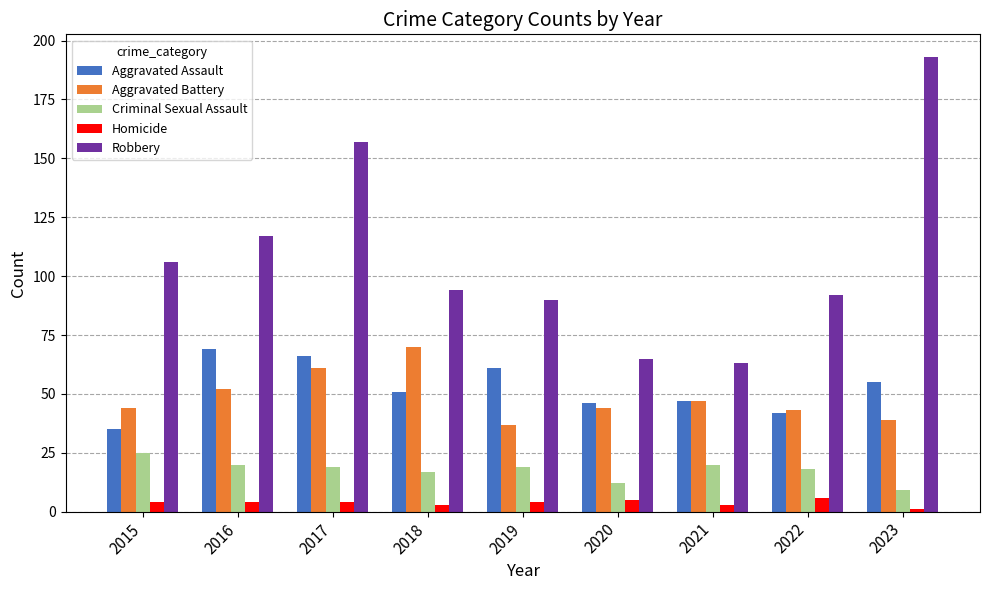

Which series changed the most between 2015 and 2017?

Robbery